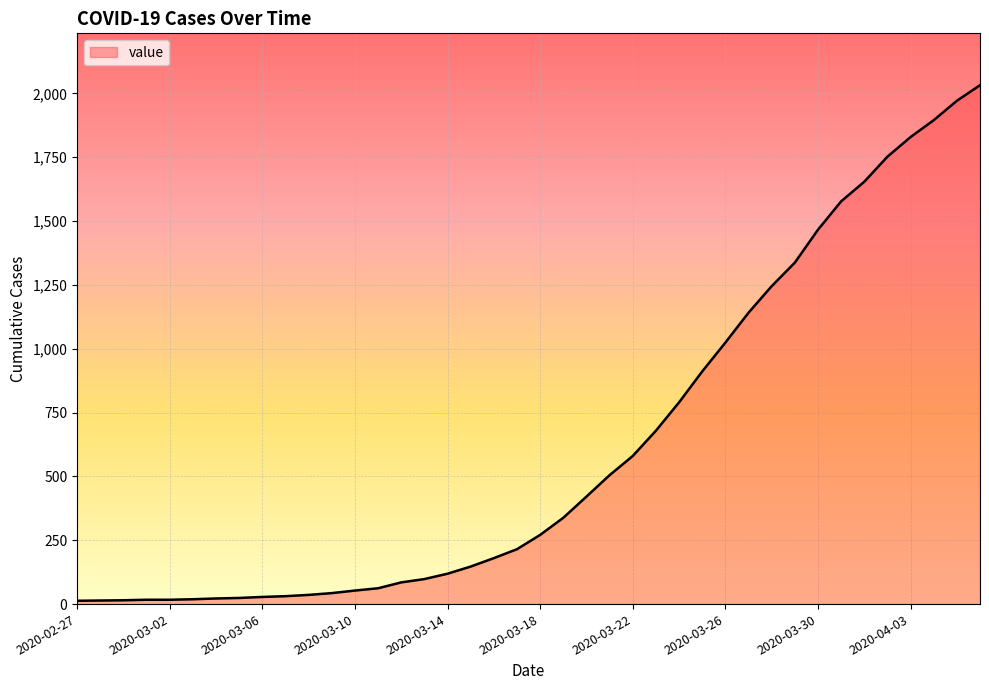

What is the greatest value displayed?

2032